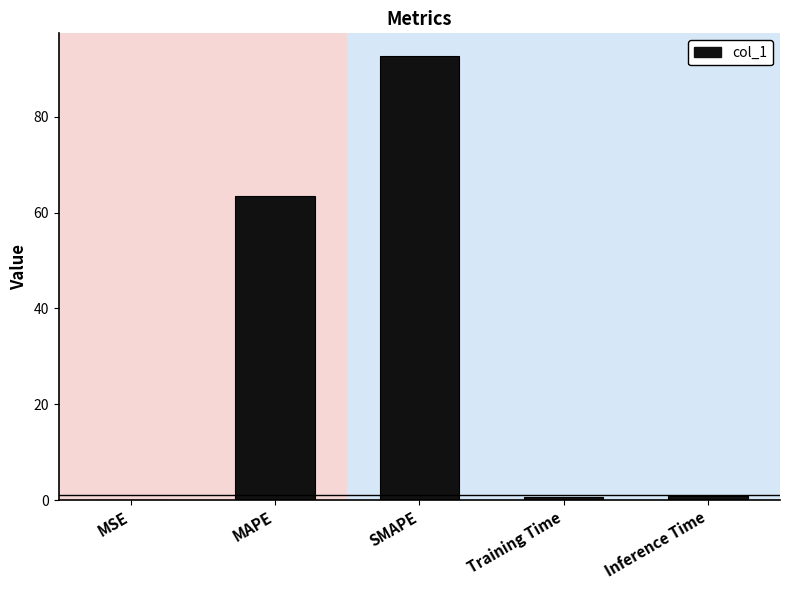

What is the difference between the values at MSE and Training Time?

0.7